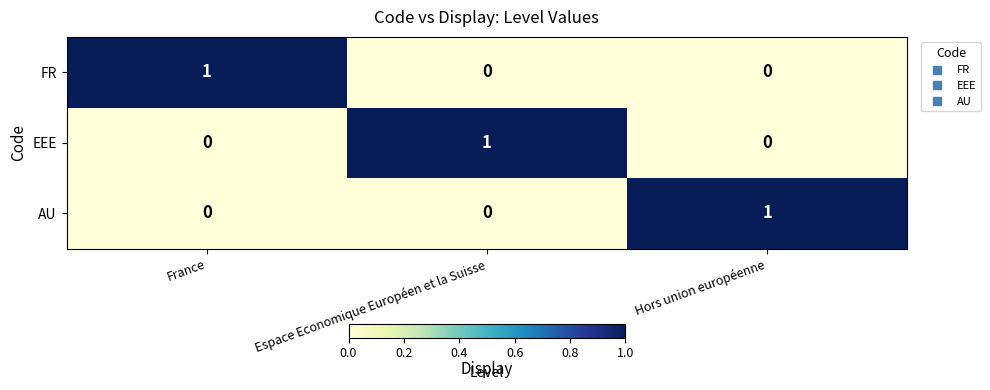

How many EEE values are between 0 and 1?

3